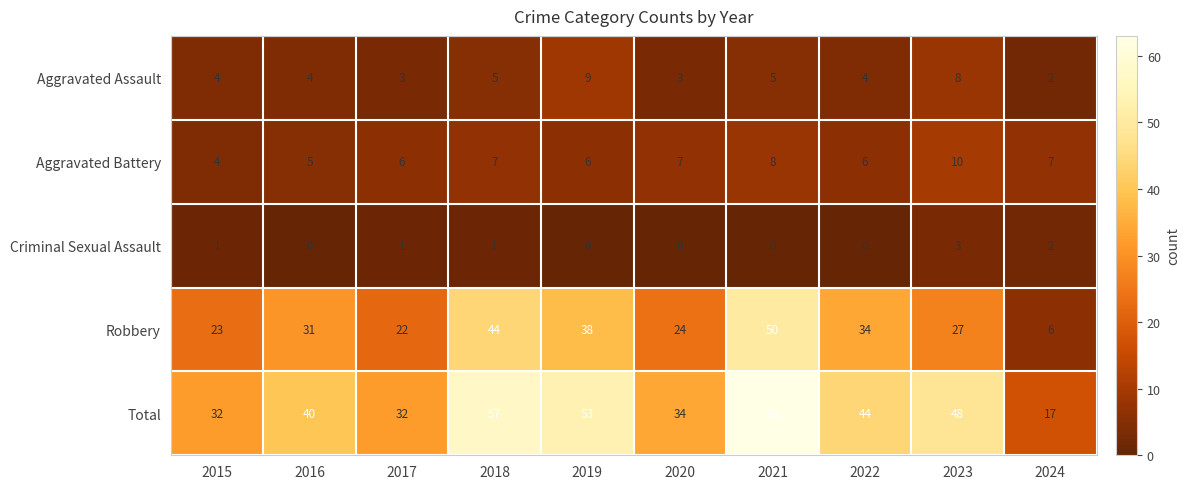

What is the greatest value displayed?

63